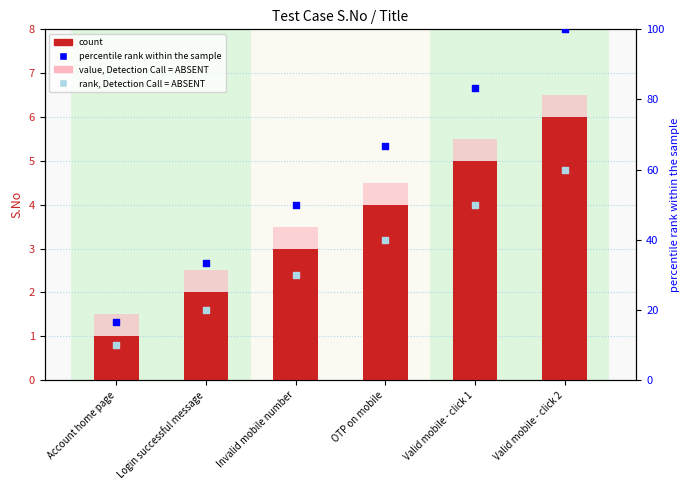

Is the value of percentile rank within the sample at Account home page greater than the value of rank, Detection Call = ABSENT at Invalid mobile number?

No